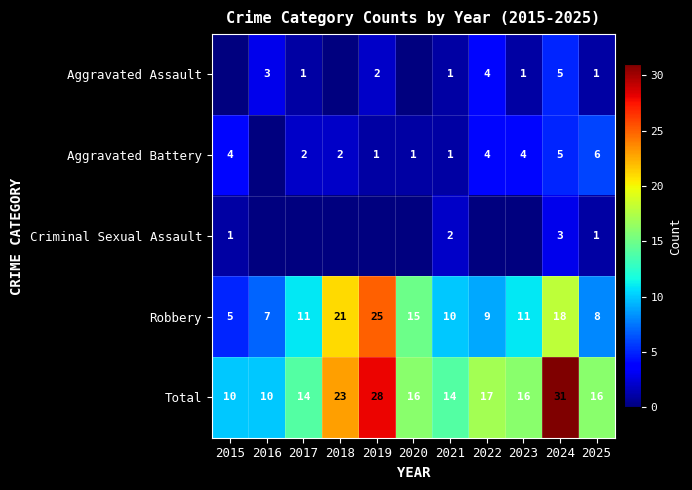

Where does the Total series first go above 16?

2018